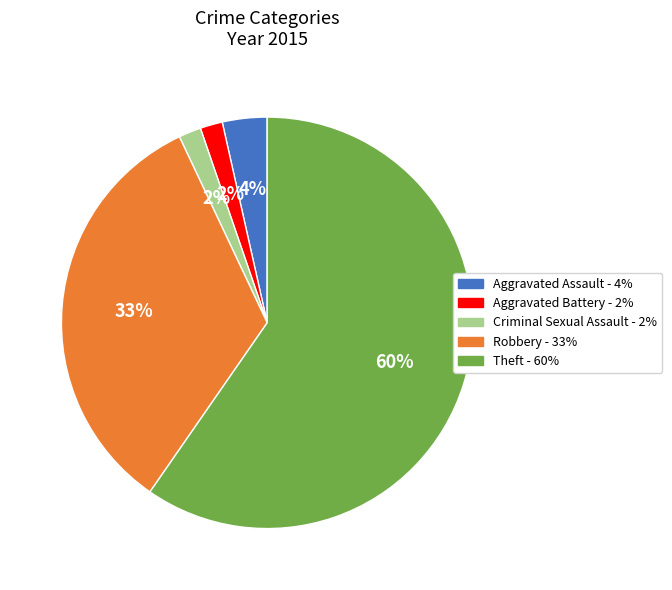

What percentage is the Criminal Sexual Assault slice, to the nearest percent?

2%